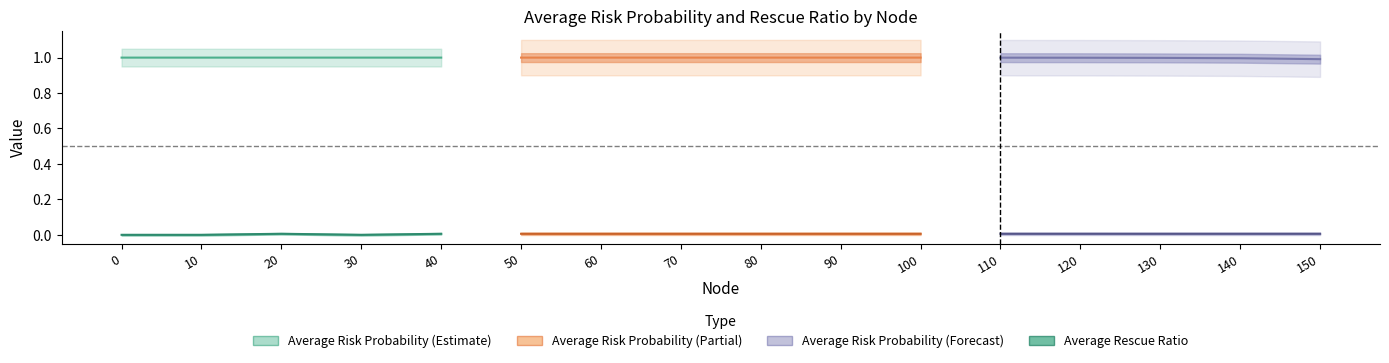

Rank the categories by Average Rescue Ratio value from highest to lowest.

20, 110, 50, 40, 90, 150, 60, 120, 70, 100, 140, 80, 130, 0, 10, 30